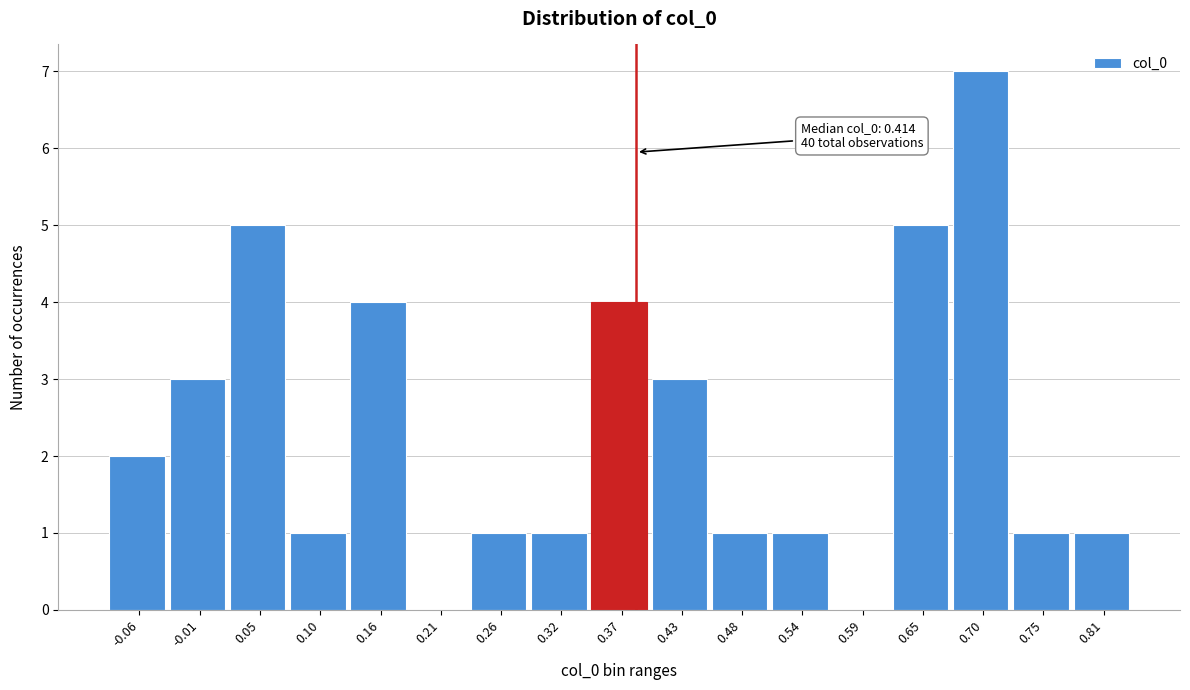

Reading left to right, list all the values displayed in this chart.

-0.06=2	-0.01=3	0.05=5	0.10=1	0.16=4	0.21=0	0.26=1	0.32=1	0.37=4	0.43=3	0.48=1	0.54=1	0.59=0	0.65=5	0.70=7	0.75=1	0.81=1